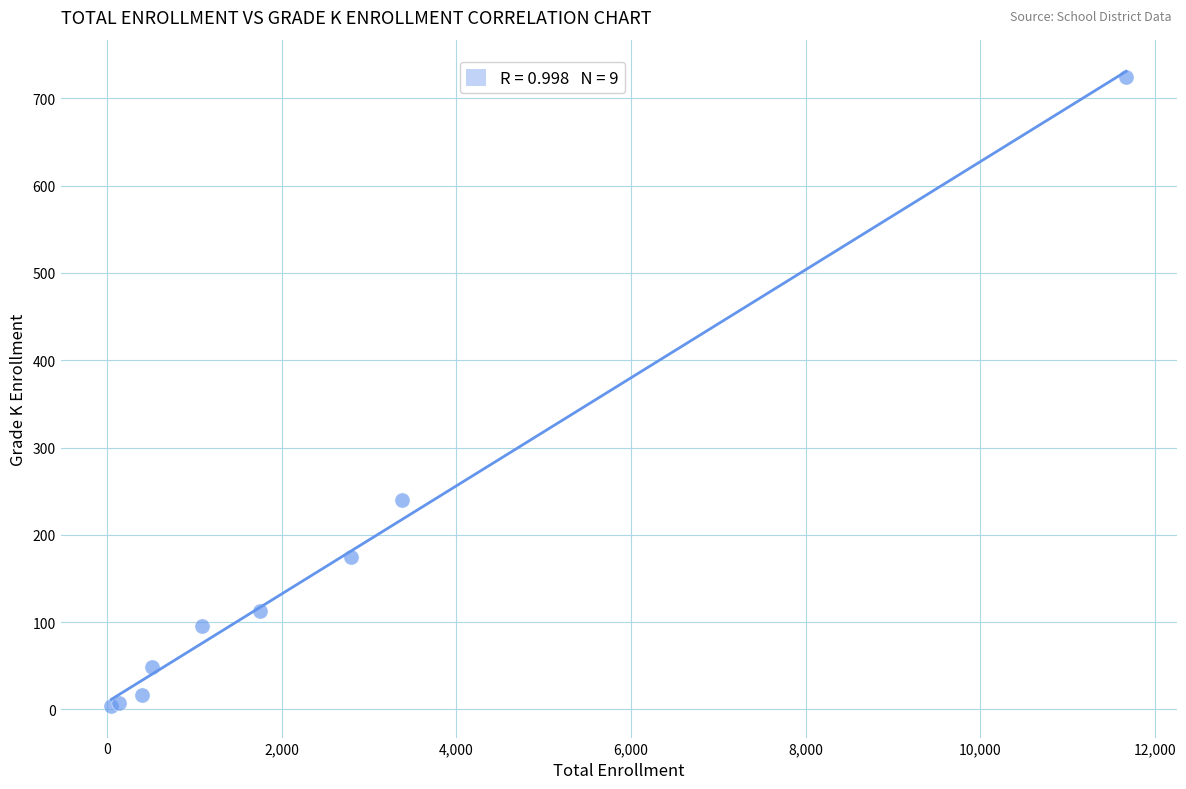

What Y value in the scatter plot is closest to 364?

240